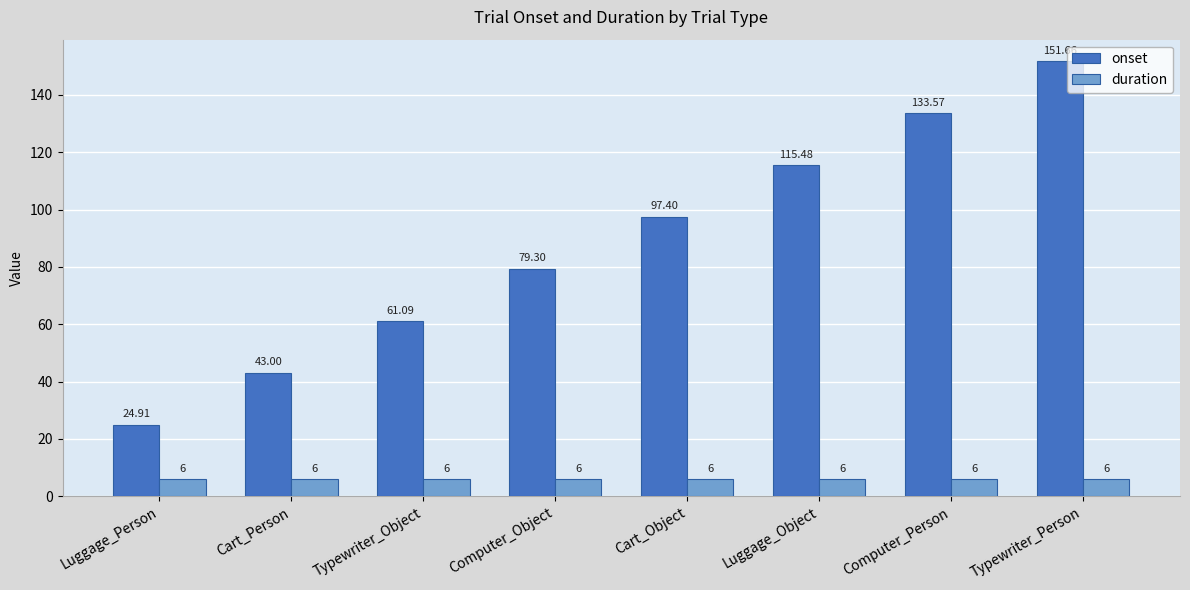

Rank the series by their maximum value, from highest to lowest.

onset, duration